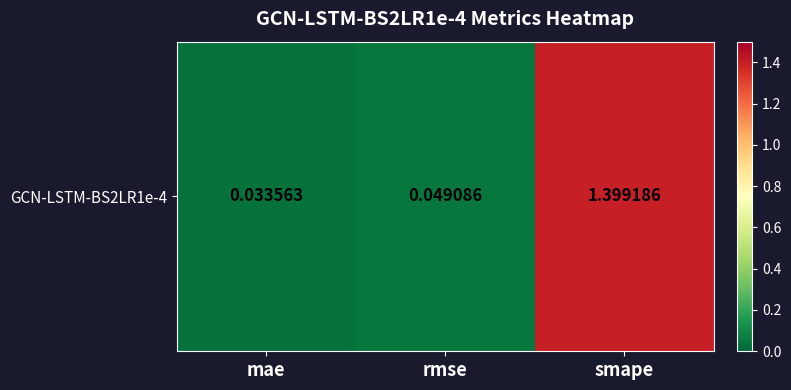

Rank the categories by value from highest to lowest.

smape, rmse, mae